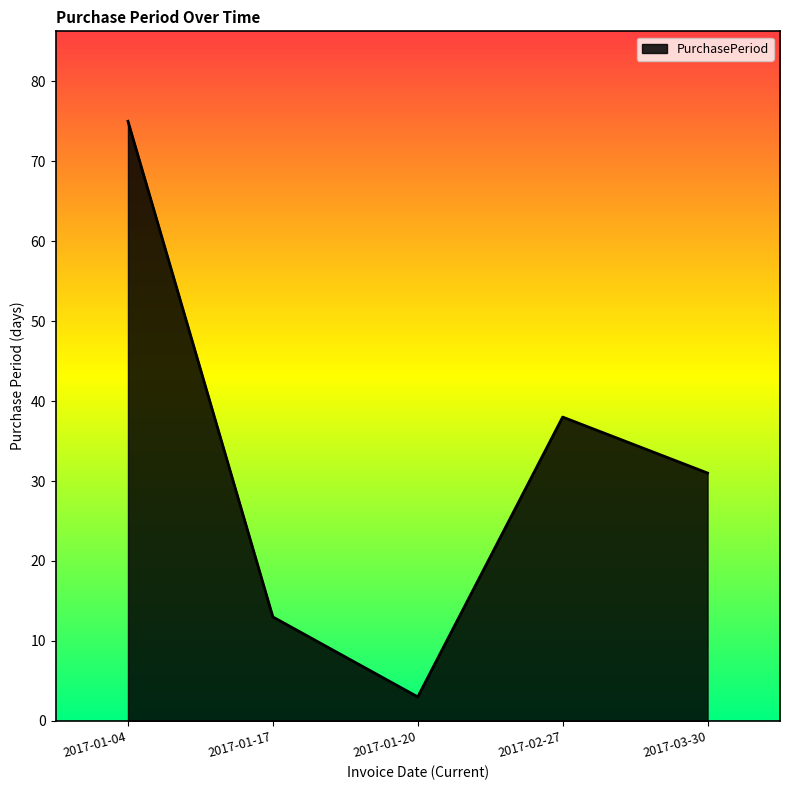

Where is the first local minimum?

2017-01-20